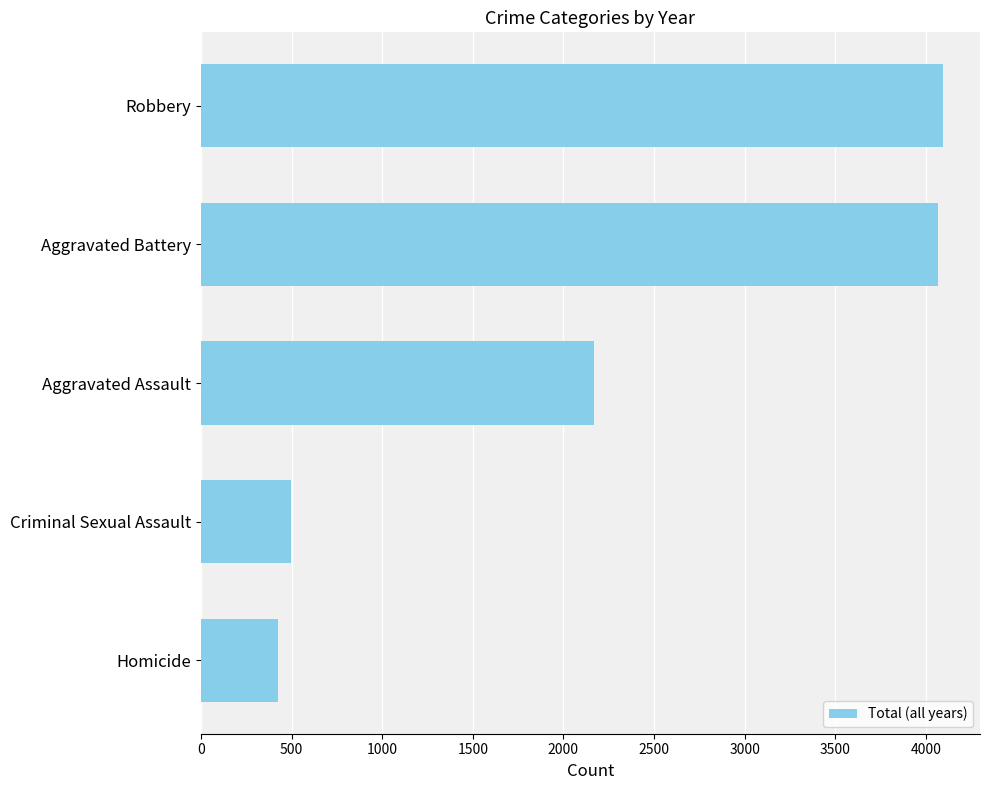

Read the value at Criminal Sexual Assault, to the nearest 50.

500